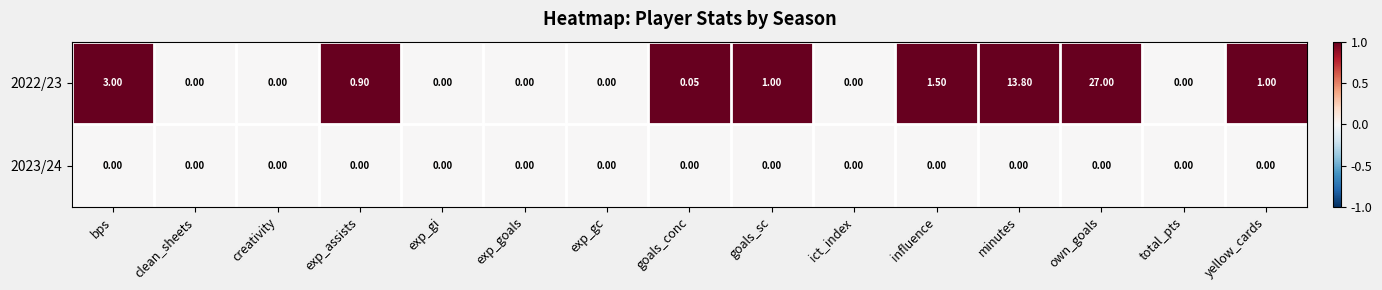

At which category is the sum across all series the highest?

own_goals